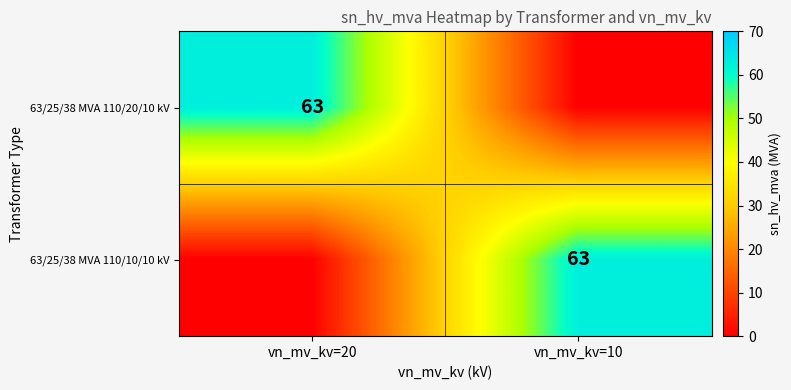

Is it true that 63/25/38 MVA 110/10/10 kV equals 63 at vn_mv_kv=10?

True